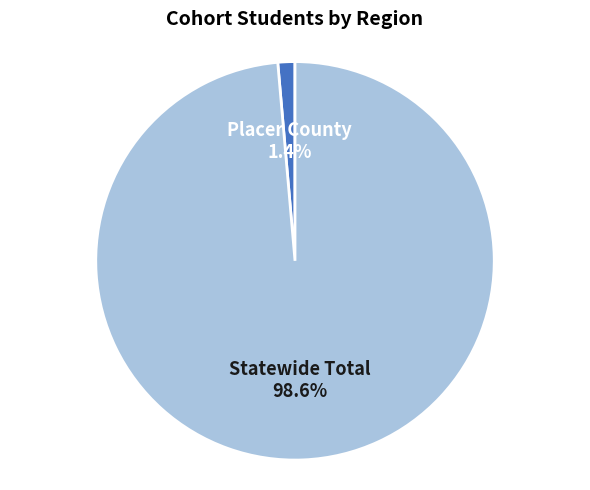

To the nearest percent, what percentage of the pie is Statewide Total?

99%